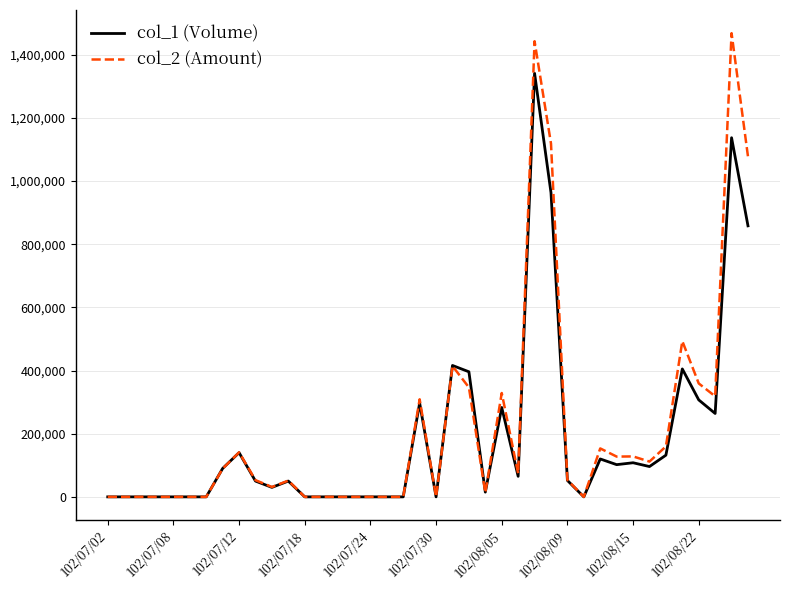

How many lines are shown in the chart?

2